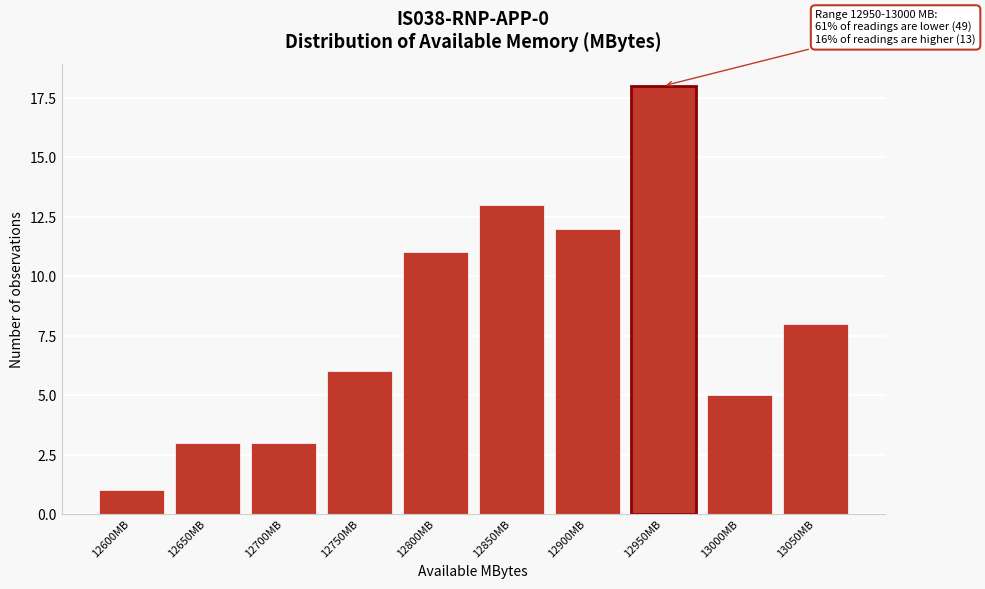

Reading left to right, what are all the values shown in this chart?

12600MB=1	12650MB=3	12700MB=3	12750MB=6	12800MB=11	12850MB=13	12900MB=12	12950MB=18	13000MB=5	13050MB=8